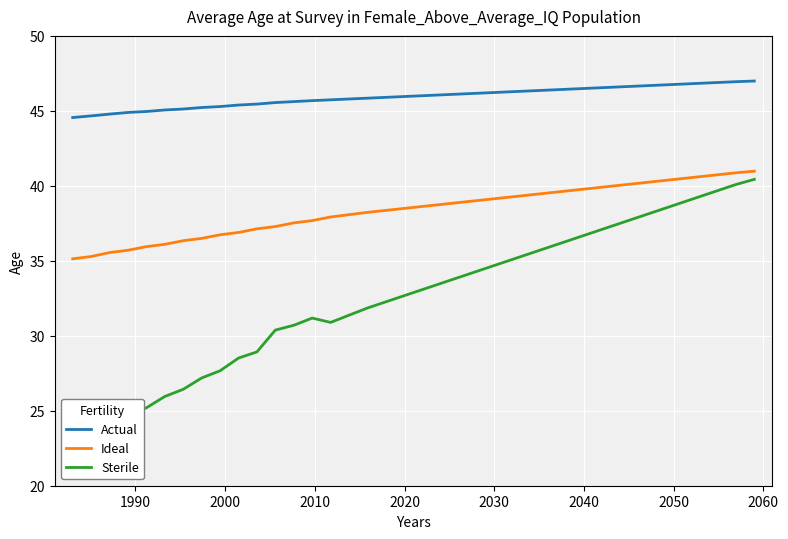

What is the maximum value for Ideal?

41.0